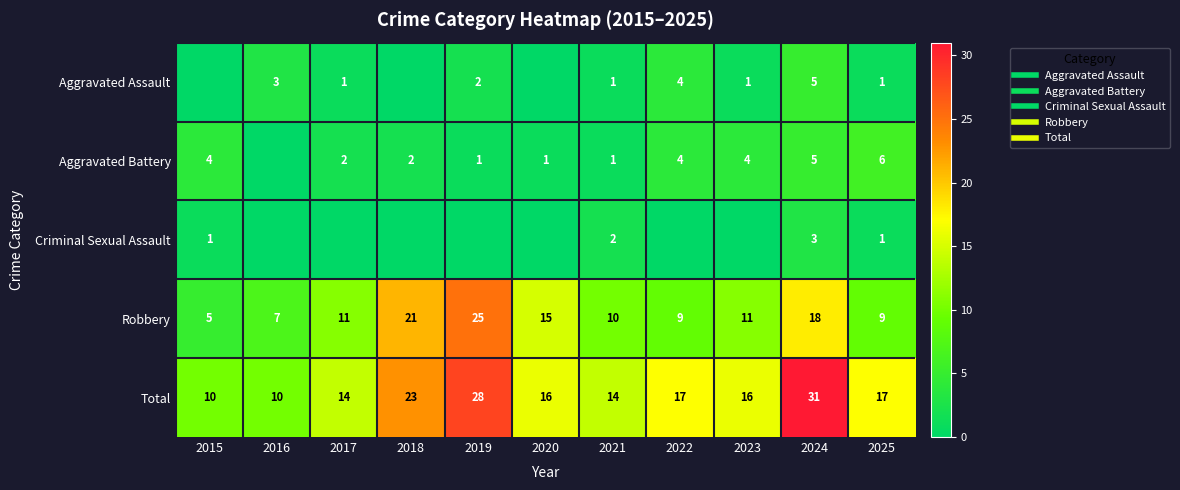

Which series changed the most between 2019 and 2020?

Total